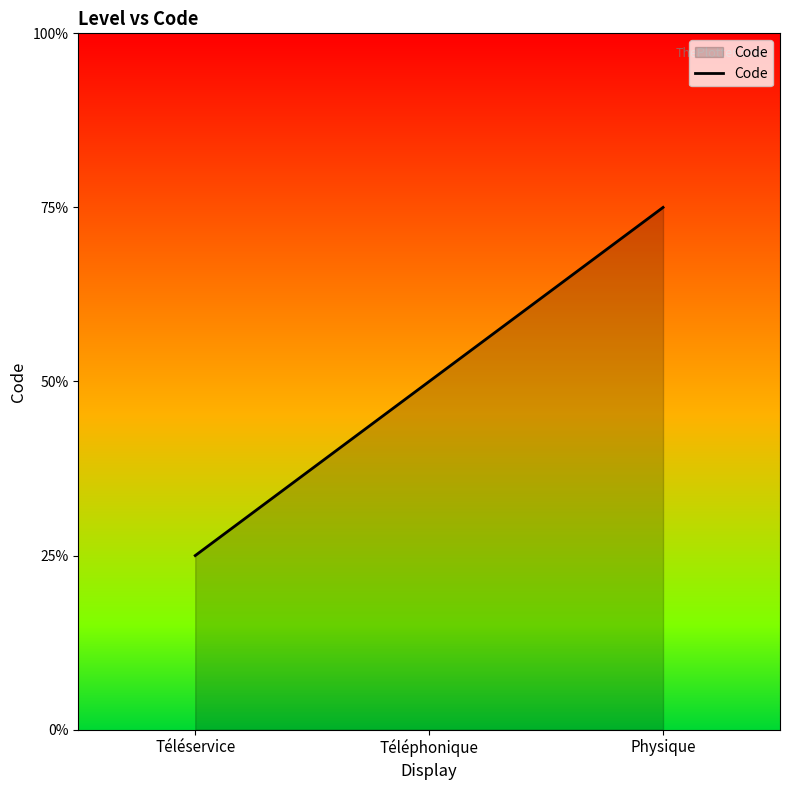

Which category has the highest value across all series?

Physique